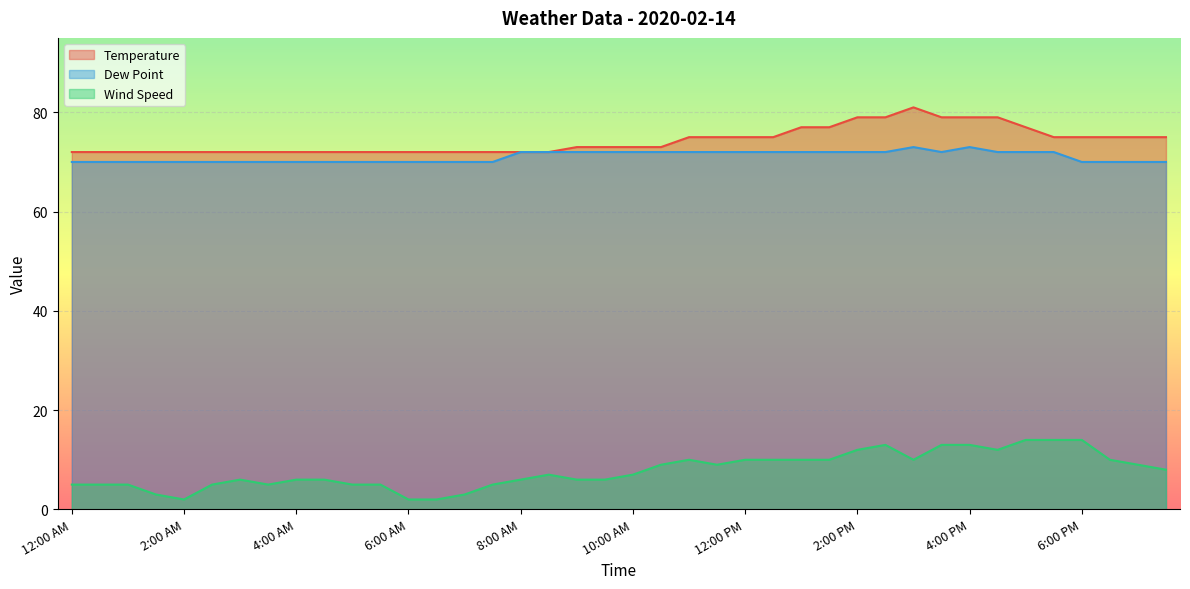

True or false: Wind Speed has a value of 9 at 9:00 AM.

False